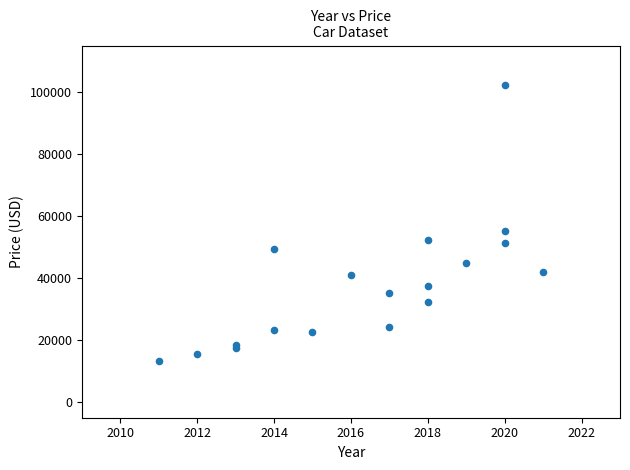

What Y value in the scatter plot is closest to 57791?

55272